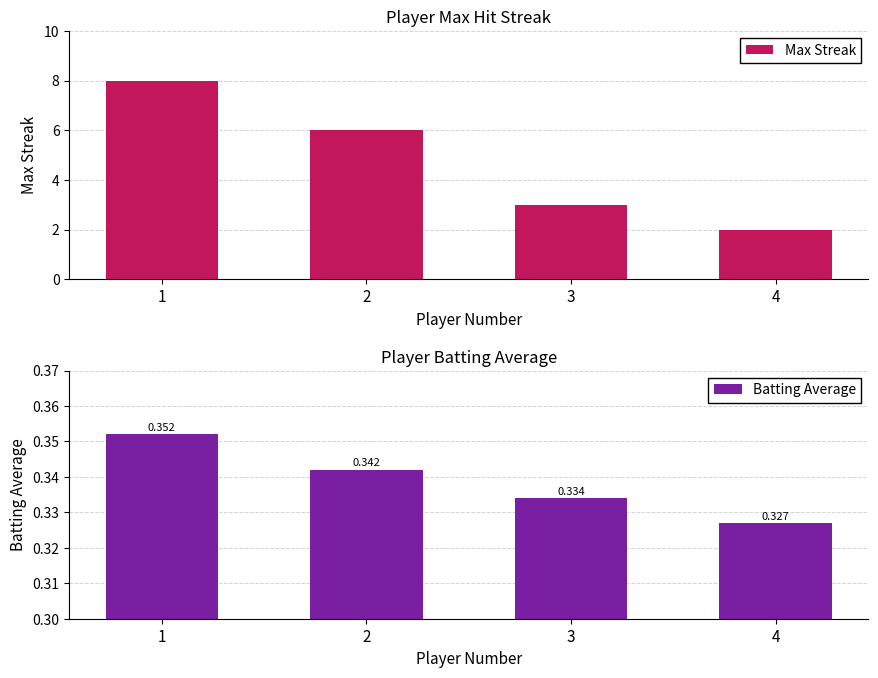

How many values in the Max Streak series exceed 6?

1